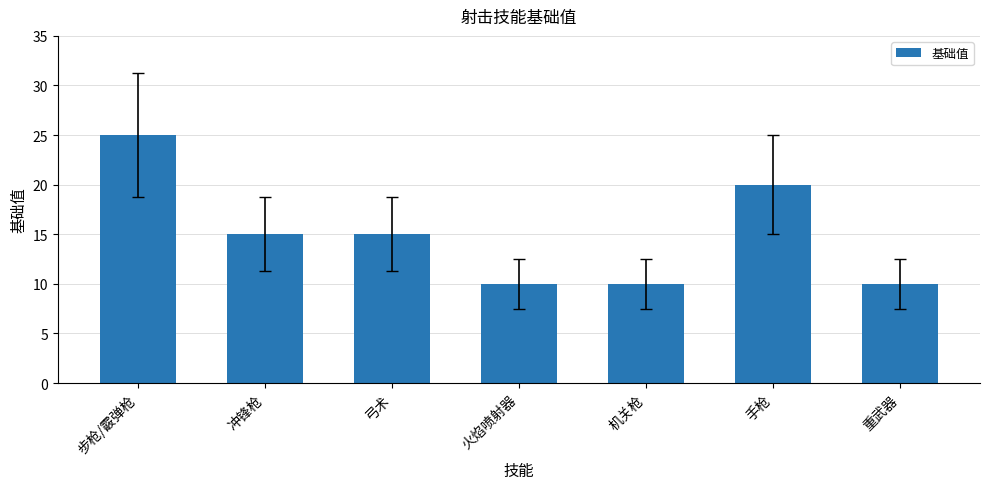

Reading left to right, extract all data points from this chart.

步枪/霰弹枪=25	冲锋枪=15	弓术=15	火焰喷射器=10	机关枪=10	手枪=20	重武器=10